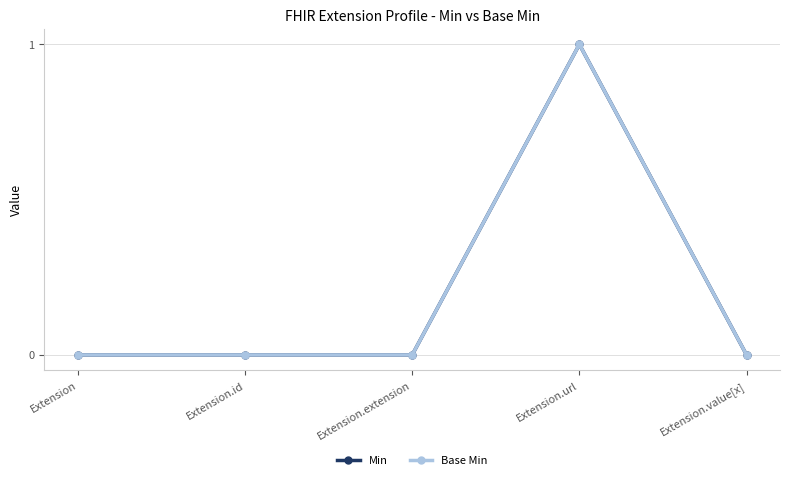

Is this an area chart (filled region under the line)?

No